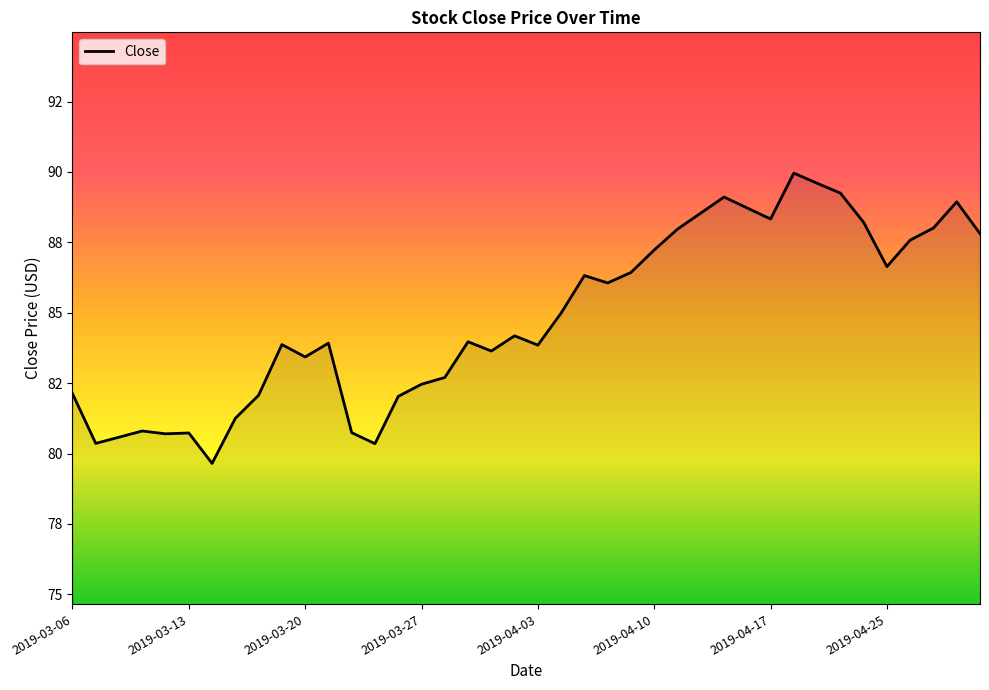

Does the chart display data point markers on the line(s)?

No